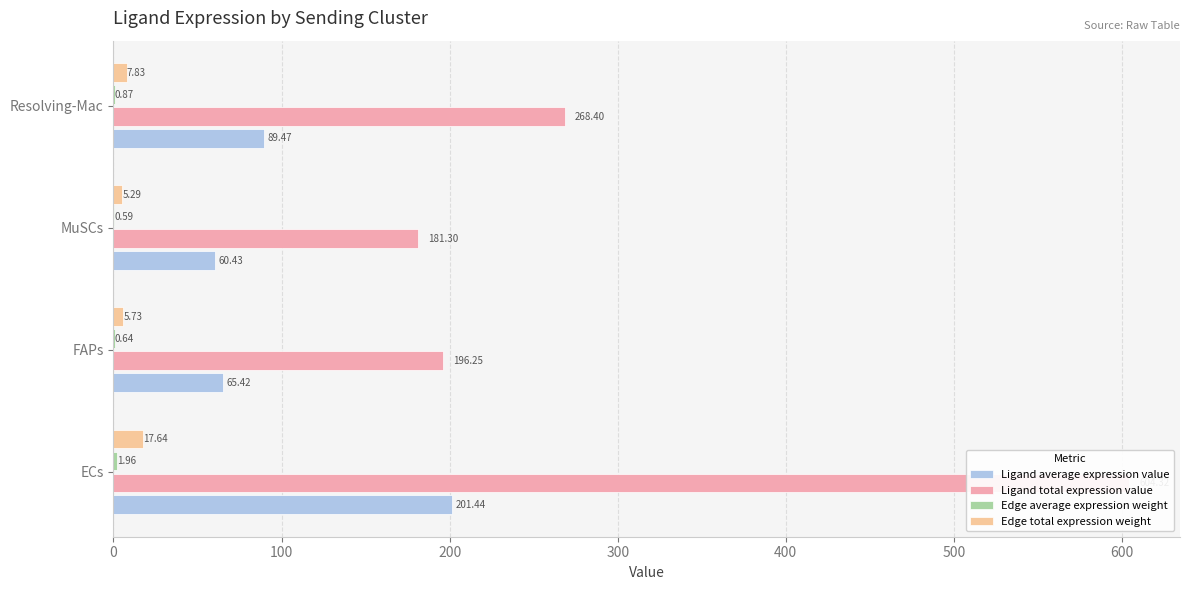

Does the chart contain any negative values?

No